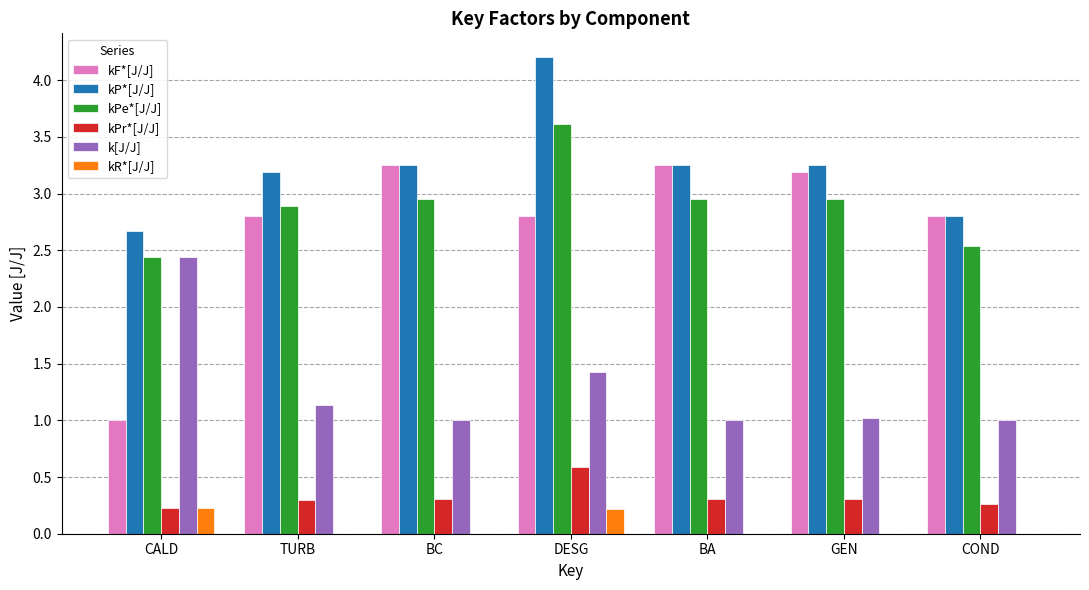

The kP*[J/J] series shows 4.2 at COND. True or false?

False